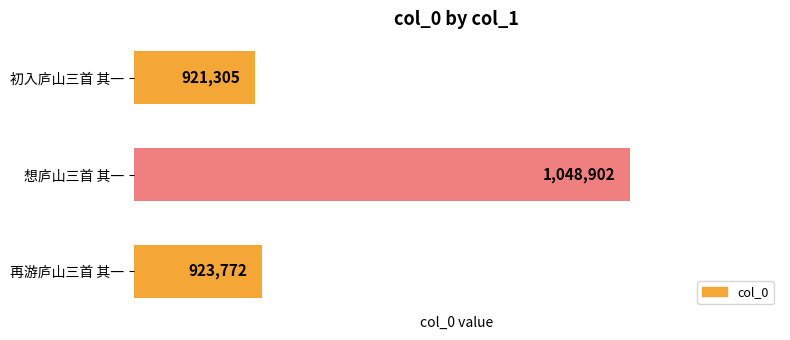

Where is the data nearest to the value 985103?

再游庐山三首 其一